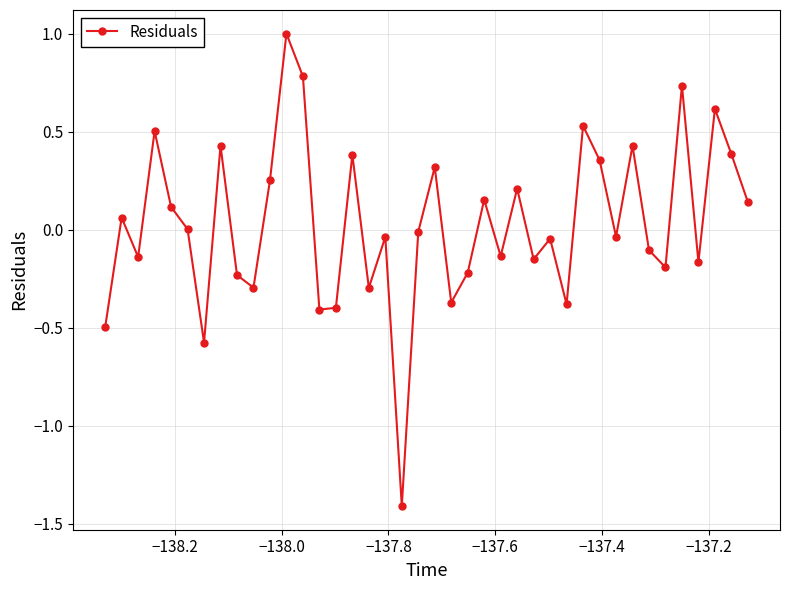

What is the sum of all values?

1.3